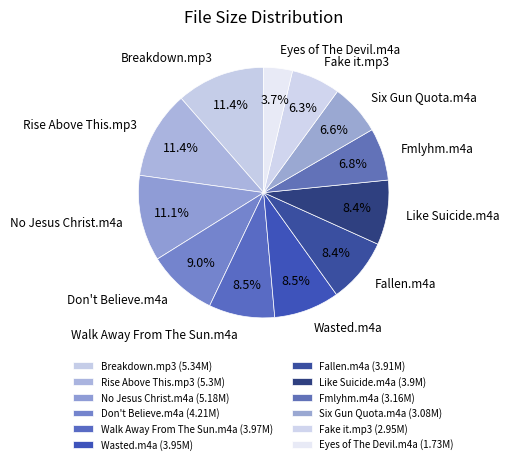

The Don't Believe.m4a slice represents 1% of the pie. True or false?

False